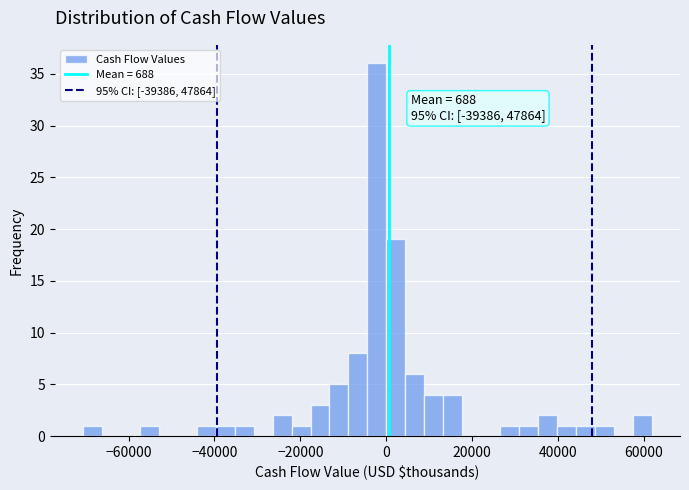

Around what value on the x-axis is the tallest bar? Give the approximate position of its centre, as read against the axis.

-2000